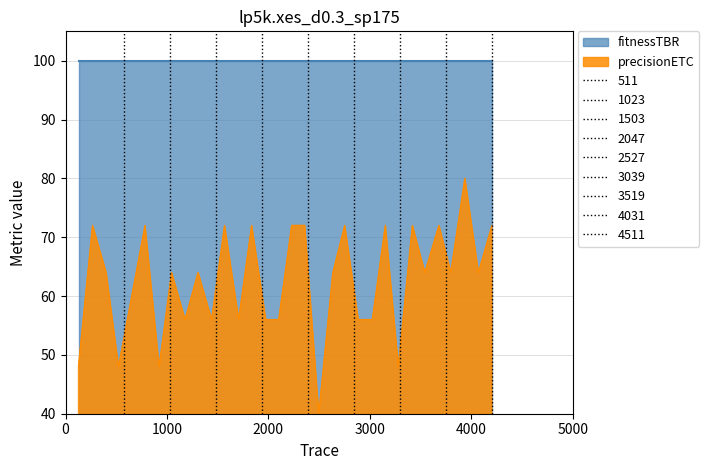

What is the minimum value for precisionETC?

40.0